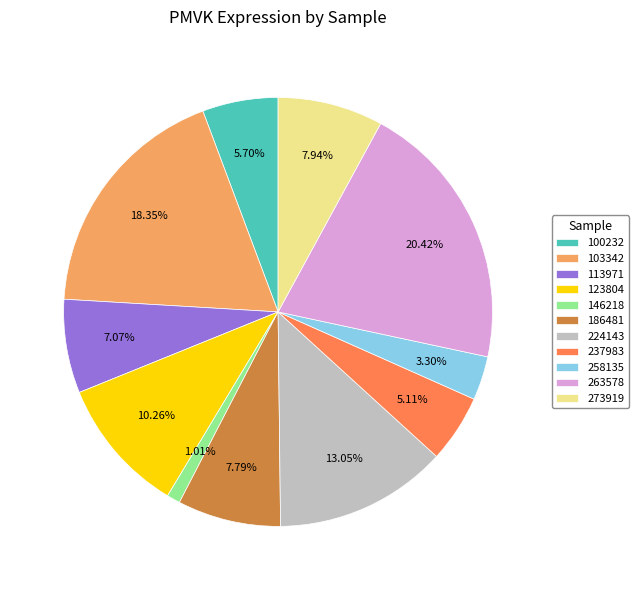

What is the ratio of the value at 258135 to the value at 186481?

0.4